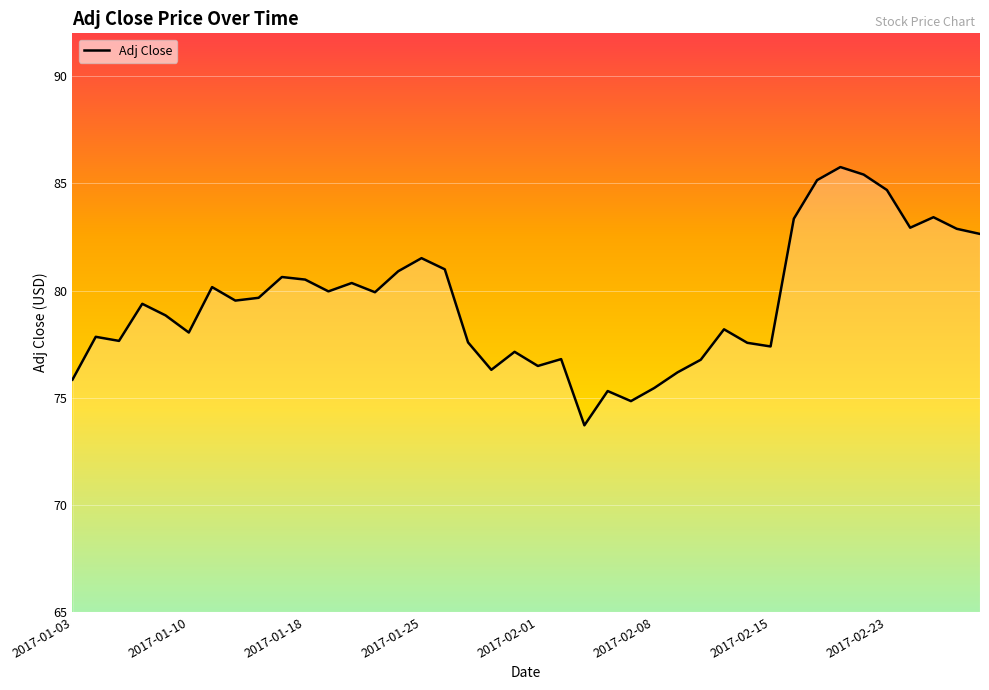

What is the minimum value shown in the chart?

73.7